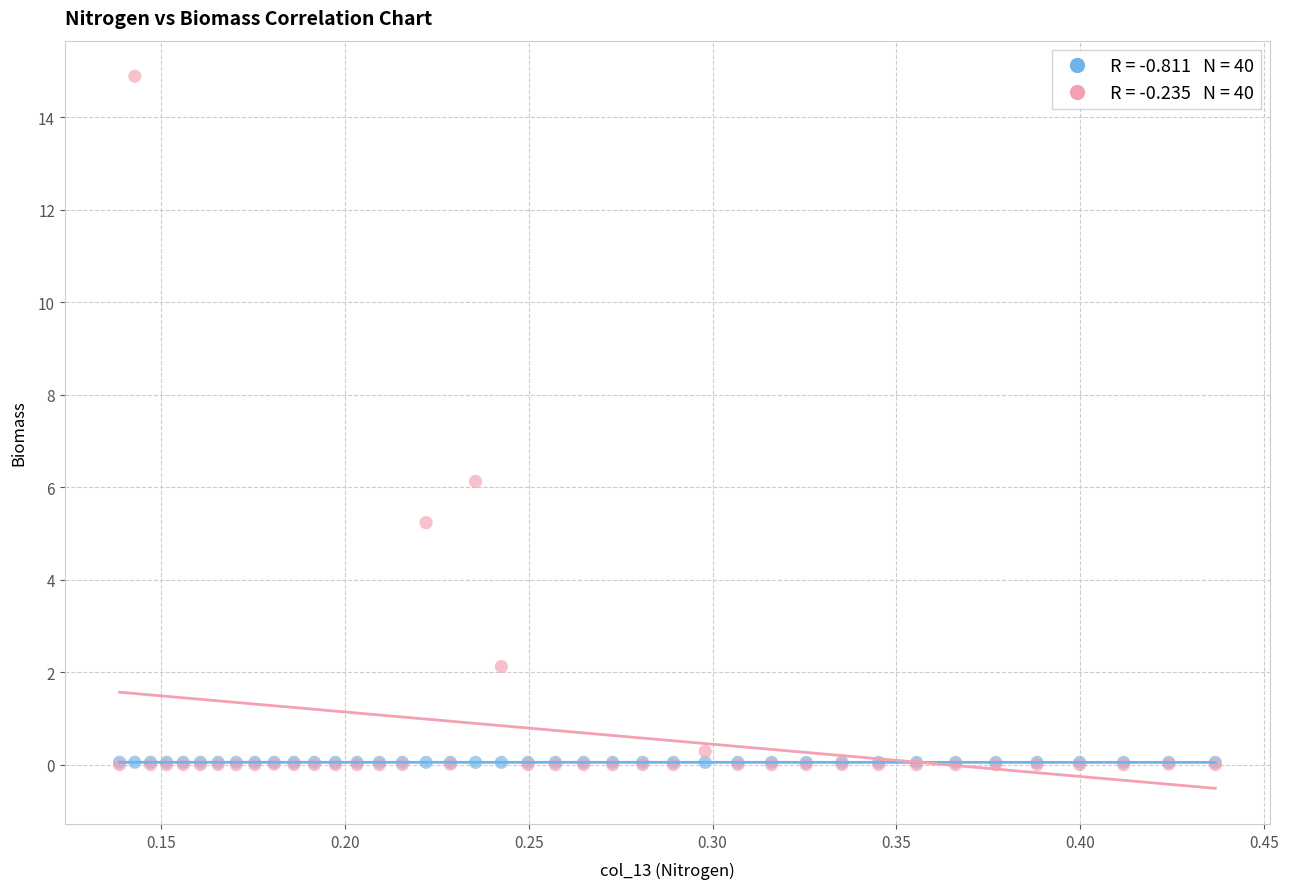

Across all series, what Y value is closest to 7?

6.1